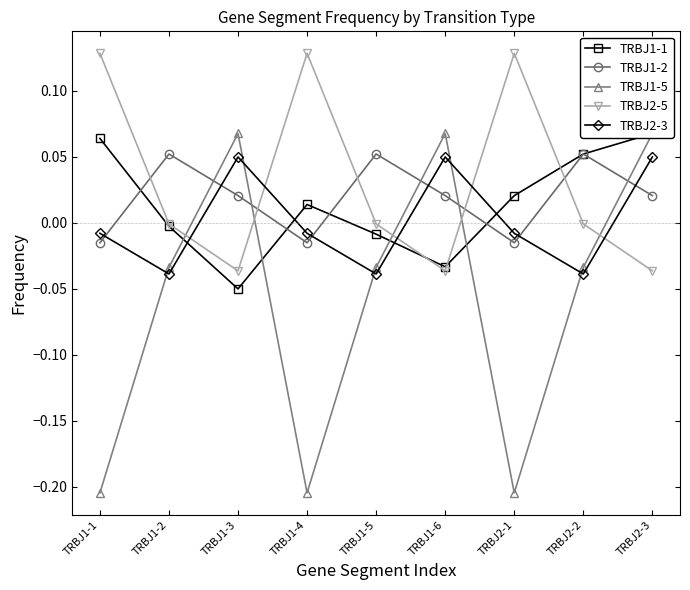

In TRBJ1-5, how many points are higher than both neighbors (excluding endpoints)?

2